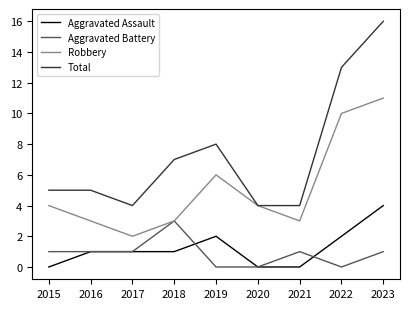

Which series has the widest spread of values?

Total